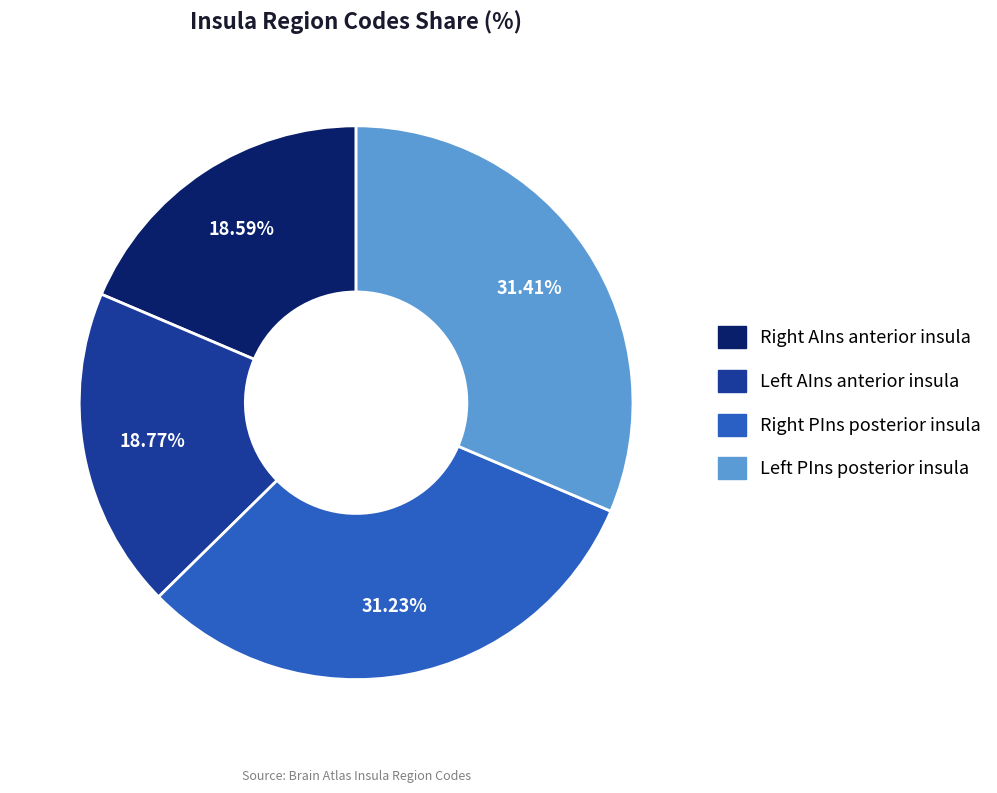

Is there any slice that represents more than half of the pie?

No